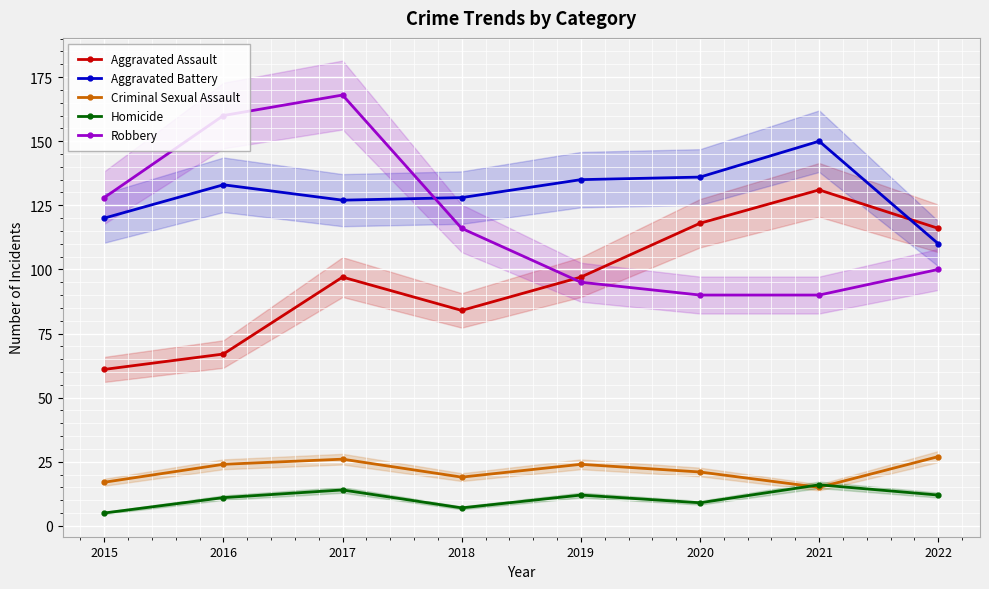

What is the difference between the second highest and minimum values in the Aggravated Assault series?

57